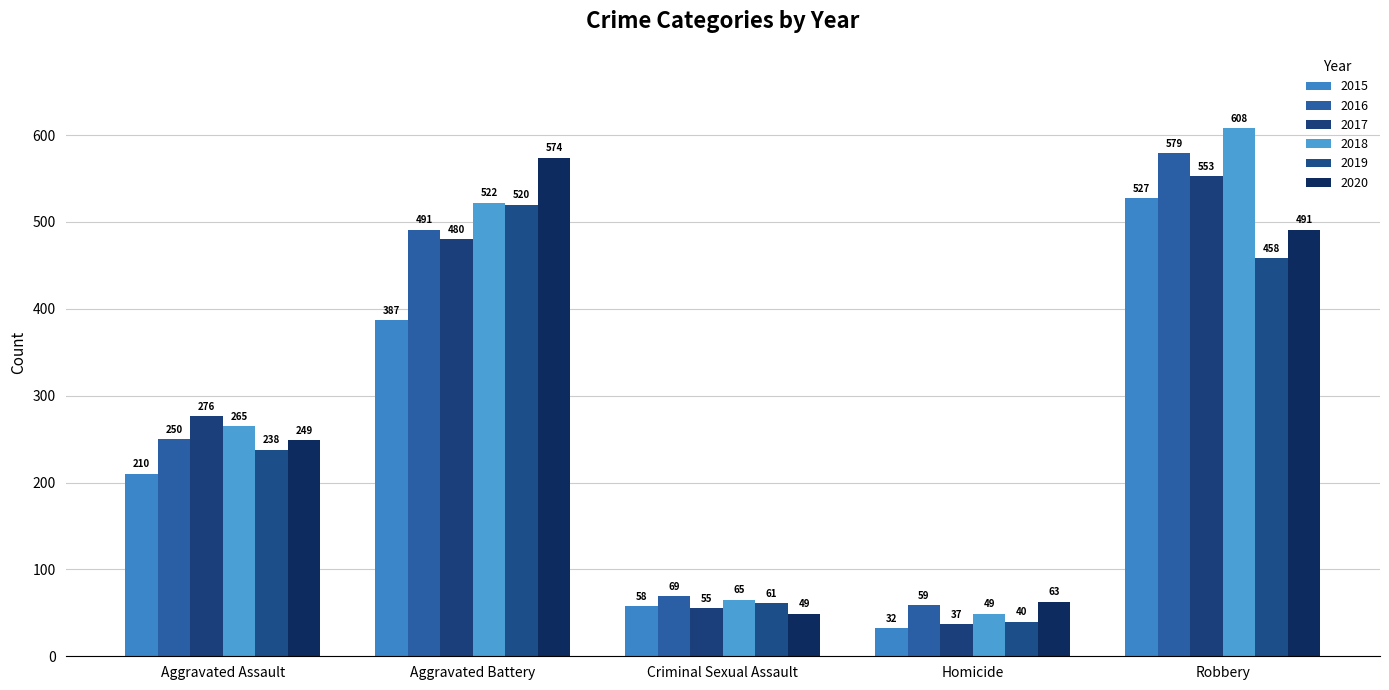

What is the label of the 2nd bar from the right?

Homicide